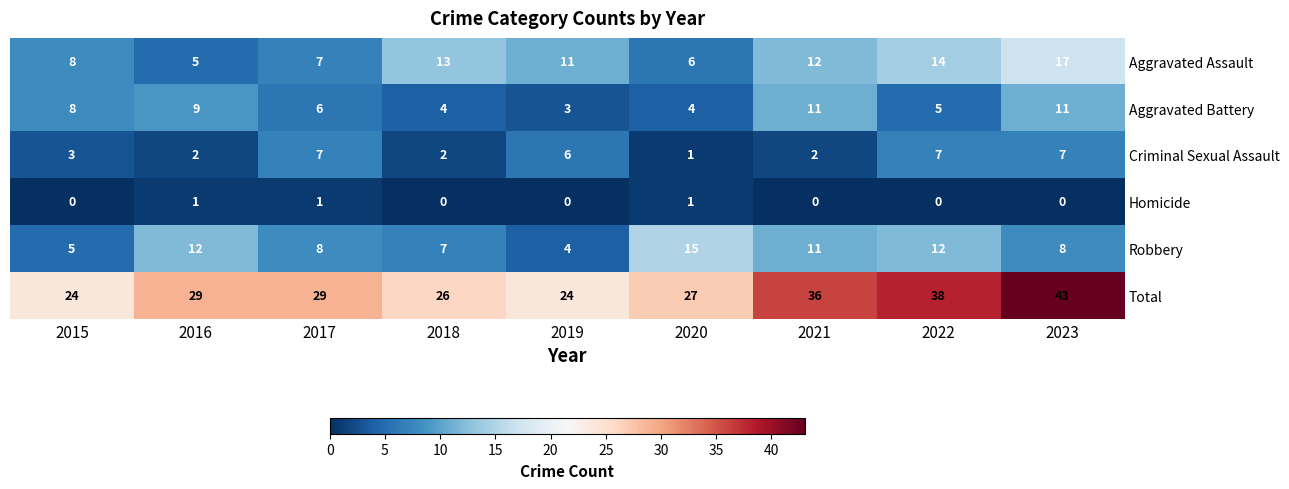

List the series in order of their peak value, highest first.

Total, Aggravated Assault, Robbery, Aggravated Battery, Criminal Sexual Assault, Homicide